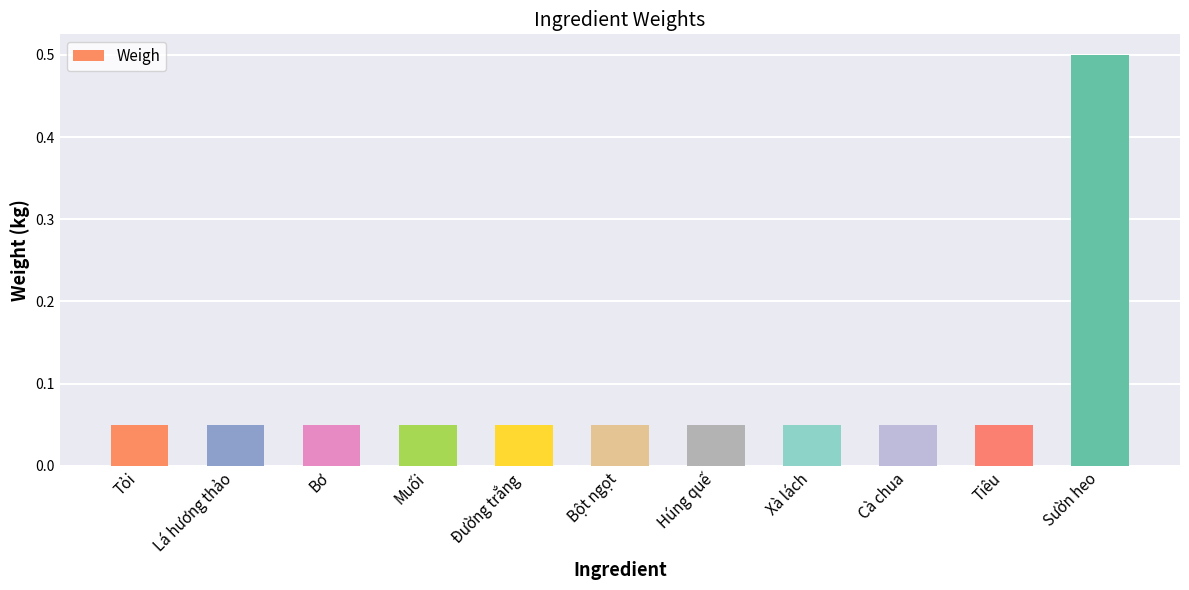

What is the value of the 11th bar from the left?

0.5